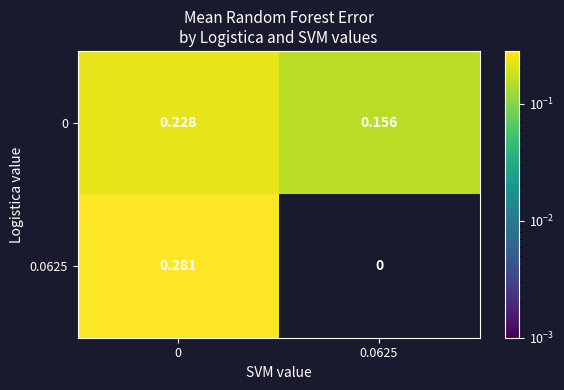

Which series has the largest total across all categories?

row_0